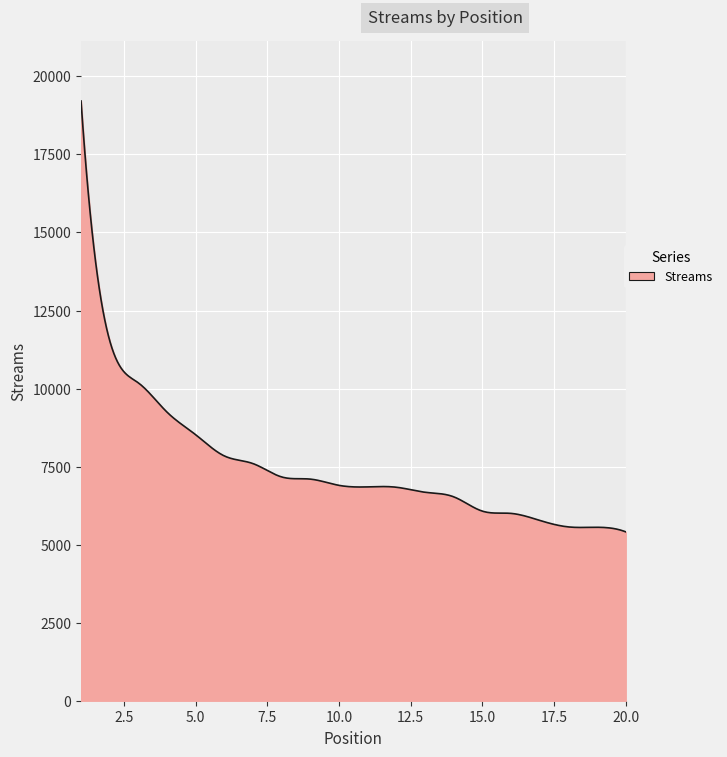

What is the maximum value shown in the chart?

19213.0